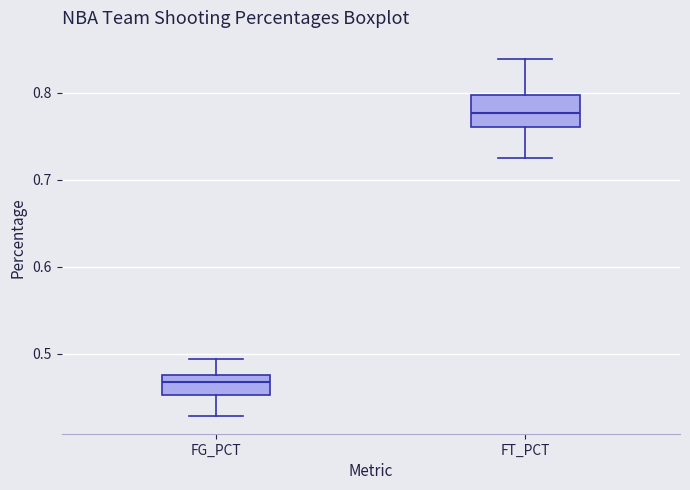

Reading left to right, read every box against the y-axis: the position of its median line, the range the box covers, and the ends of its whiskers. The values are not printed on the chart, so give them approximately, as read against the axis.

FG_PCT: median 0.47, box 0.45 to 0.48, whiskers 0.43 to 0.49
FT_PCT: median 0.78, box 0.76 to 0.80, whiskers 0.73 to 0.84